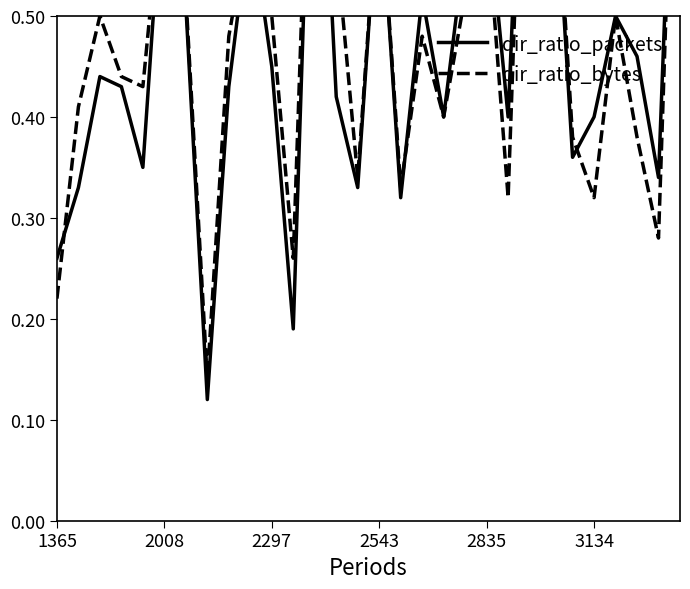

Which series has the largest total across all categories?

dir_ratio_bytes